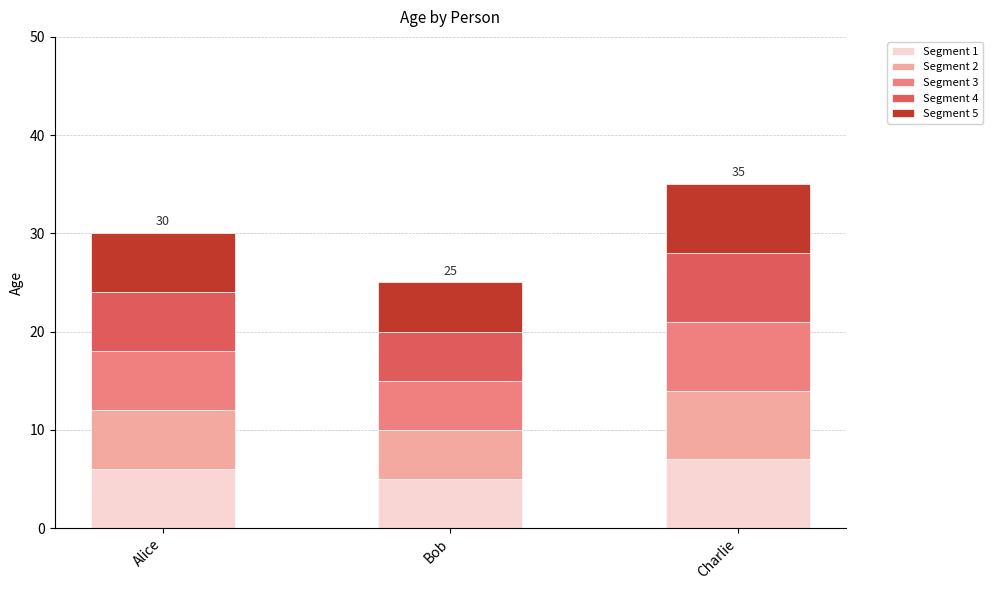

What is the total value across all series at Alice?

30